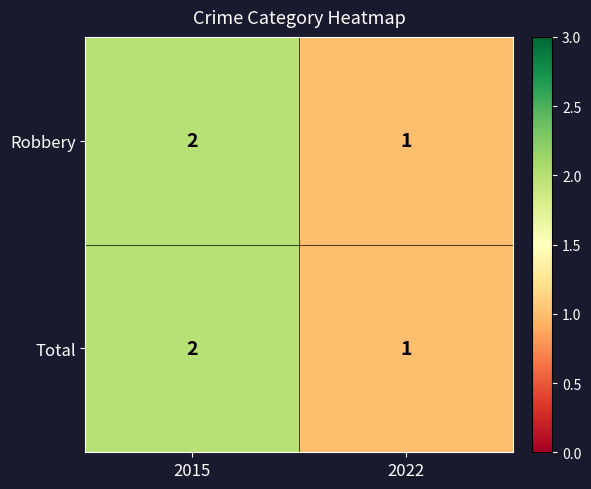

What is the greatest value displayed?

2